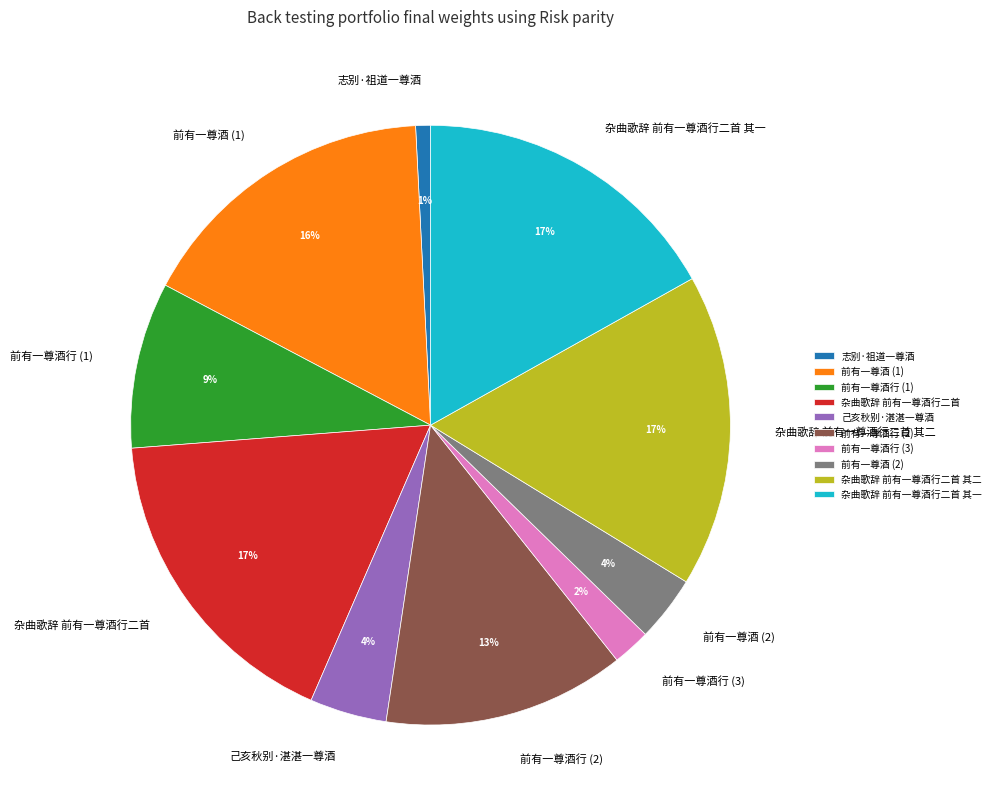

Between 己亥秋别·湛湛一尊酒 and 前有一尊酒行 (1), which is larger?

前有一尊酒行 (1)